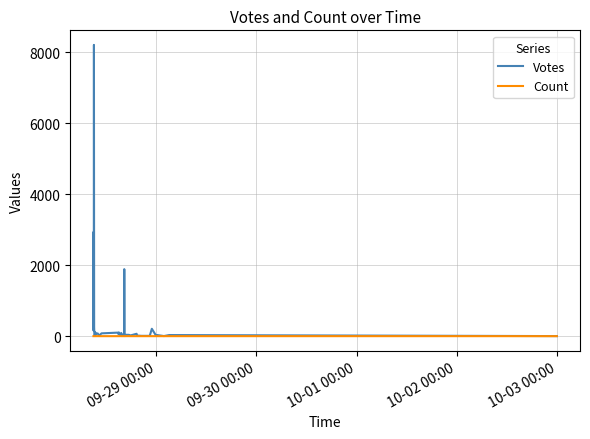

True or false: Count and Votes cross at least once.

False